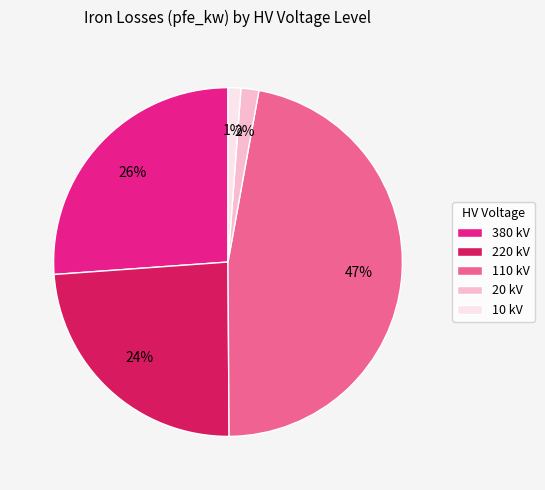

Between 380 kV and 110 kV, which is larger?

110 kV